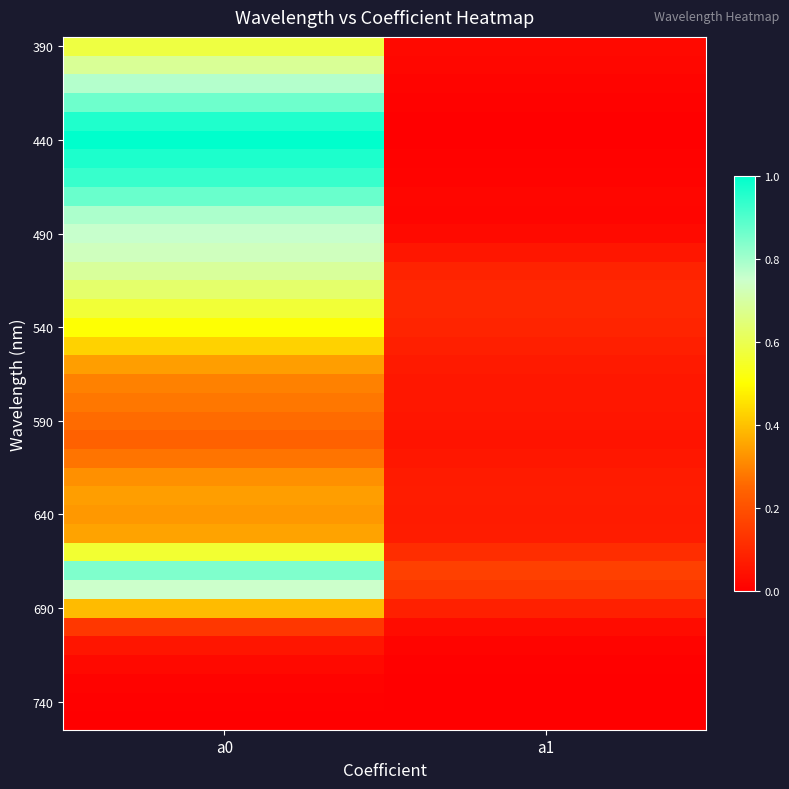

What is the total value across all series at a1?

1.8